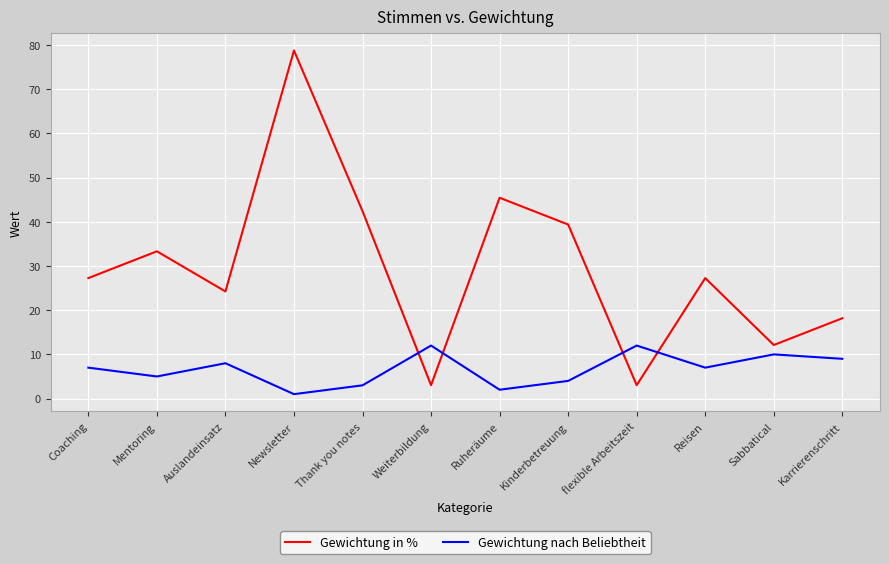

How many intersections are there between Gewichtung nach Beliebtheit and Gewichtung in %?

4